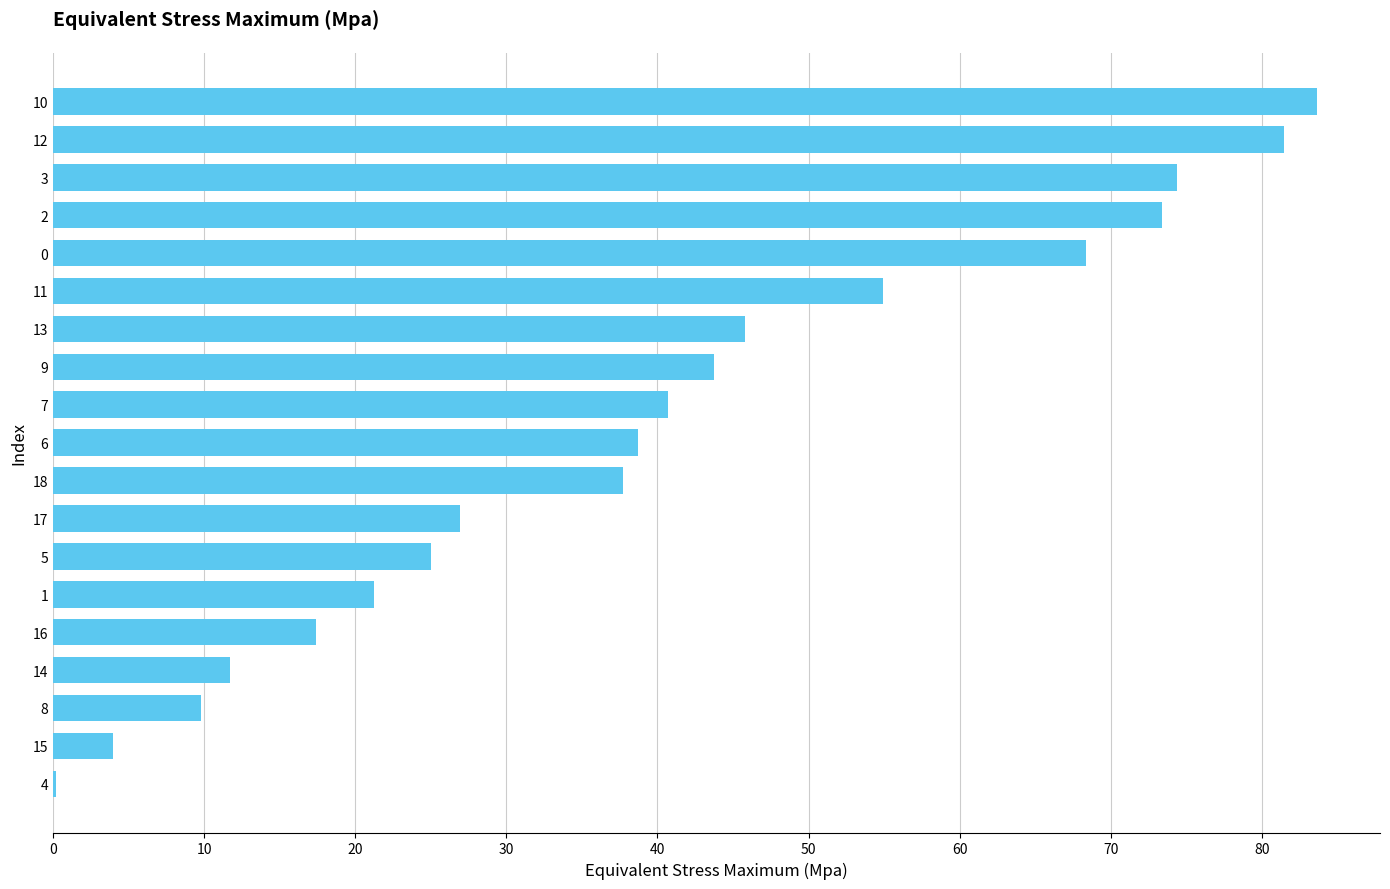

The chart shows a value of 111.7 at 14. True or false?

False